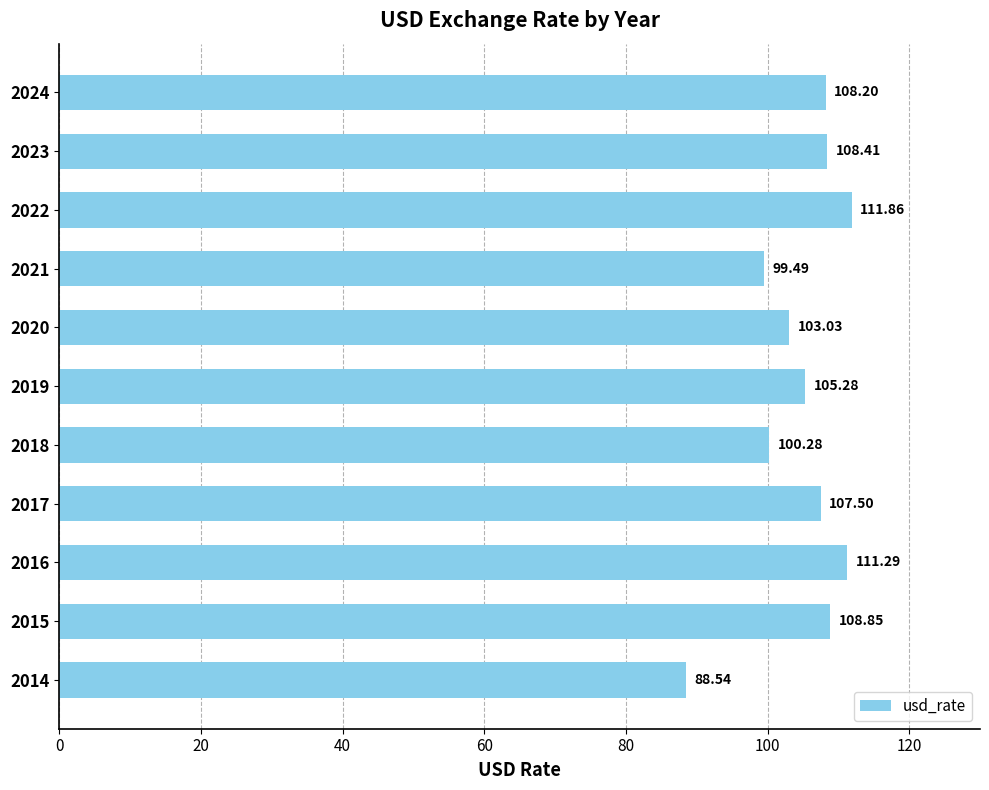

Which has a higher value, 2015 or 2022?

2022